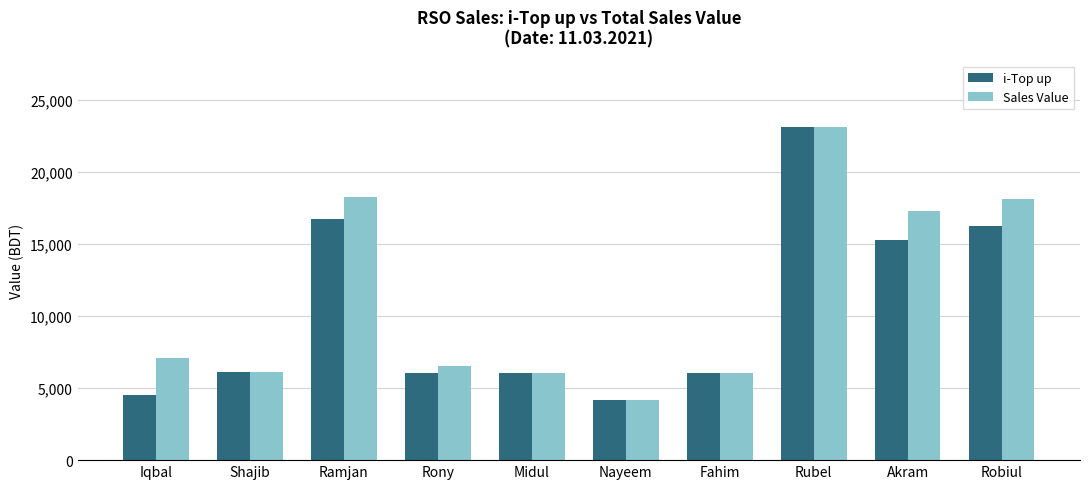

Where is i-Top up nearest to the value 13637?

Akram